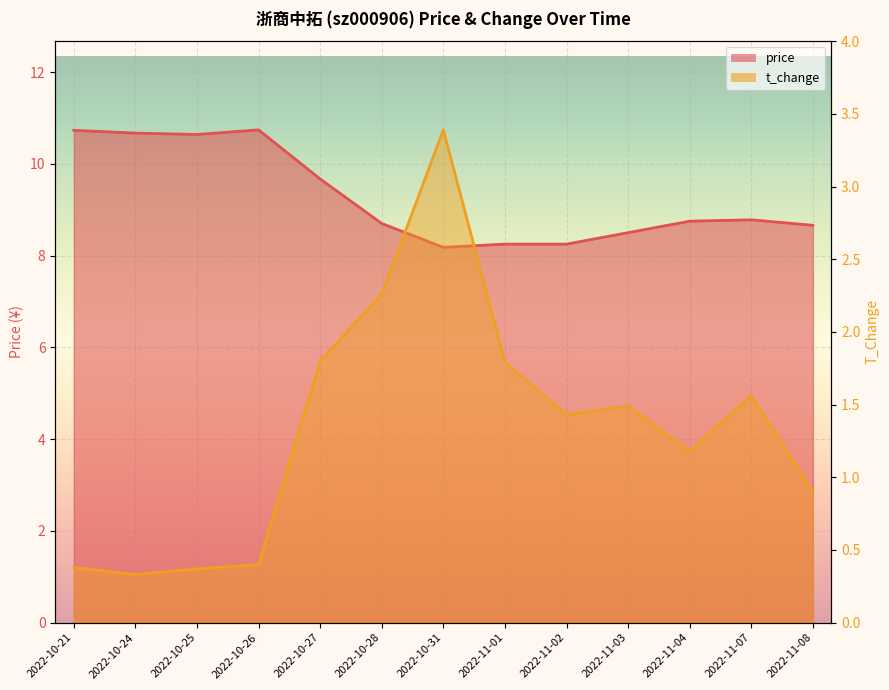

Which series has the largest total across all categories?

price